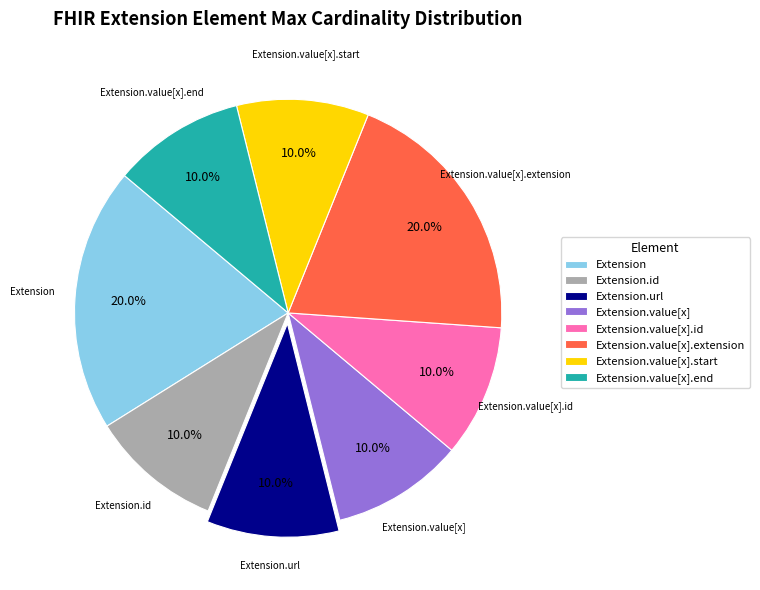

Is there any slice that represents more than half of the pie?

No